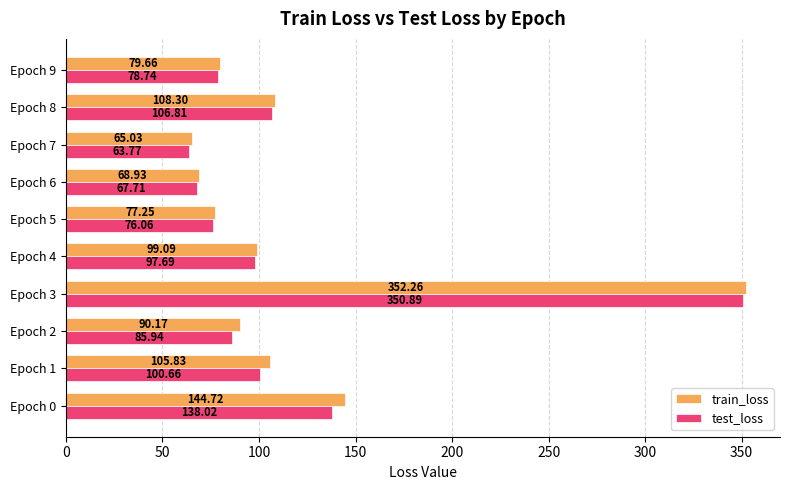

Rank the series by their average value, from highest to lowest.

train_loss, test_loss